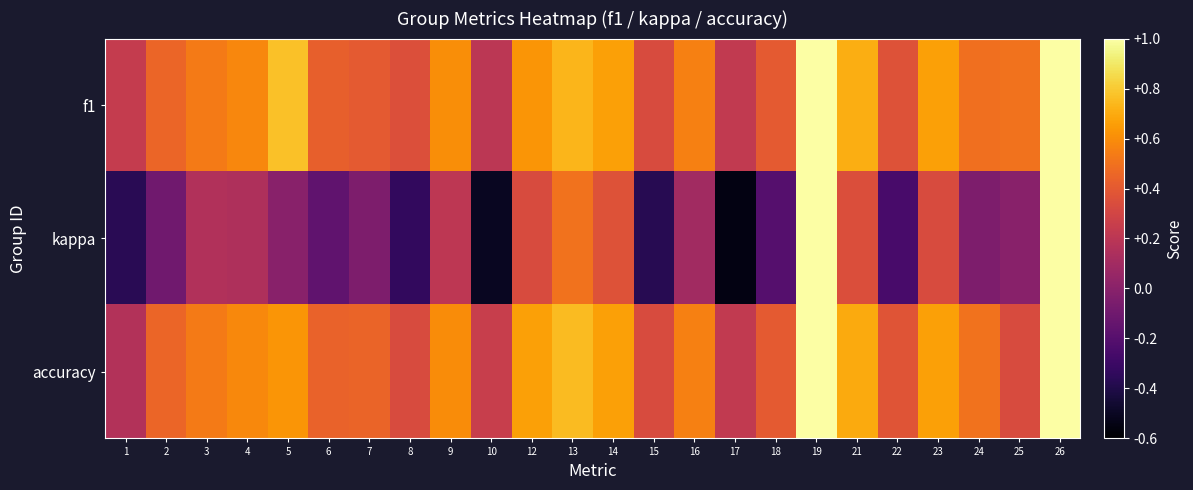

At which category does the chart reach its peak across all series?

19